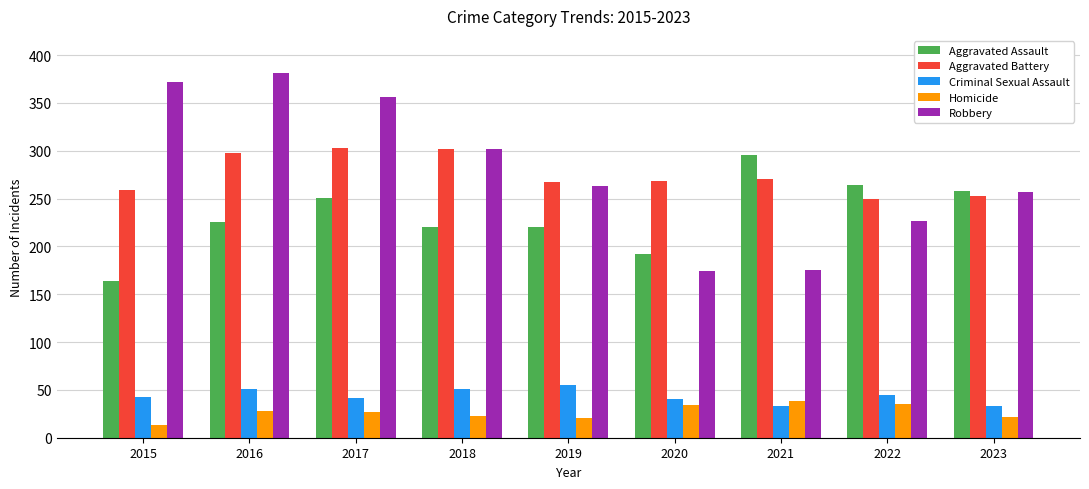

Where is Aggravated Assault nearest to the value 229?

2016